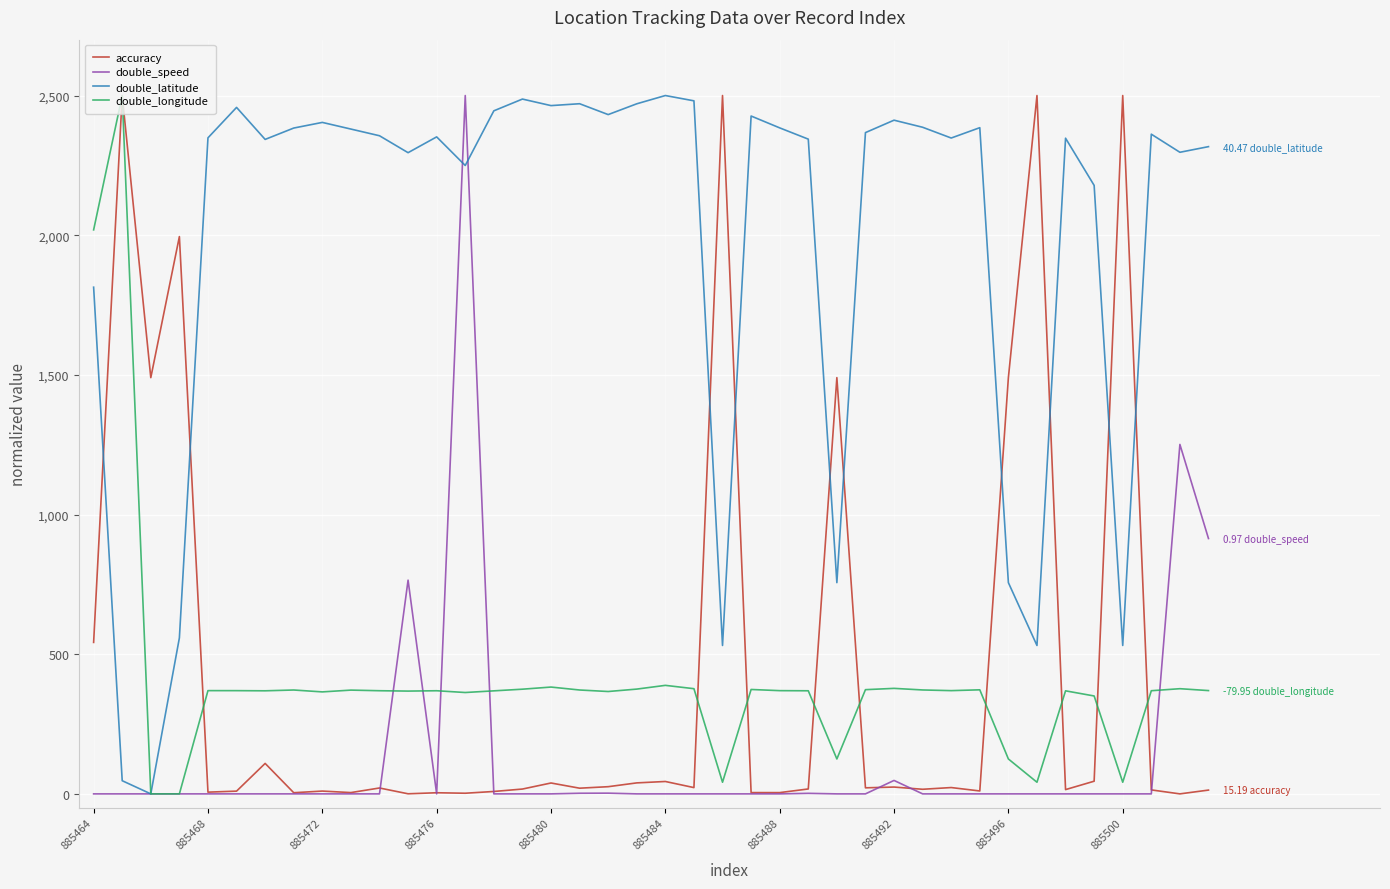

Which series has the largest total across all categories?

double_latitude